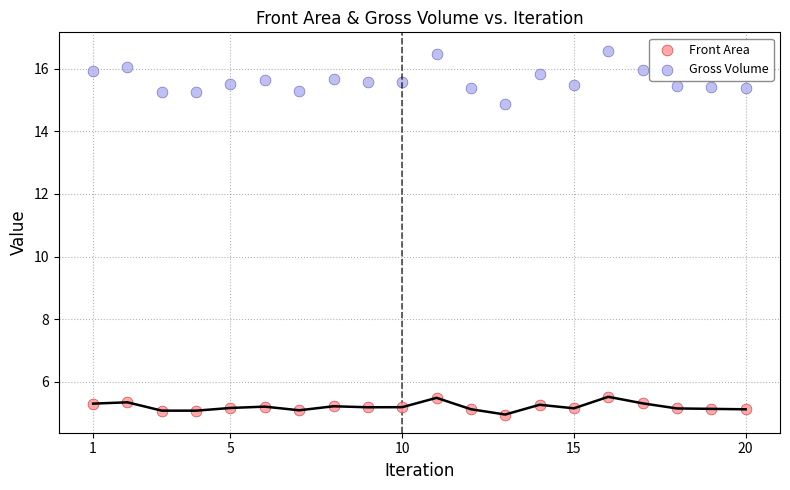

Which series has the largest Y range (max minus min)?

Gross Volume